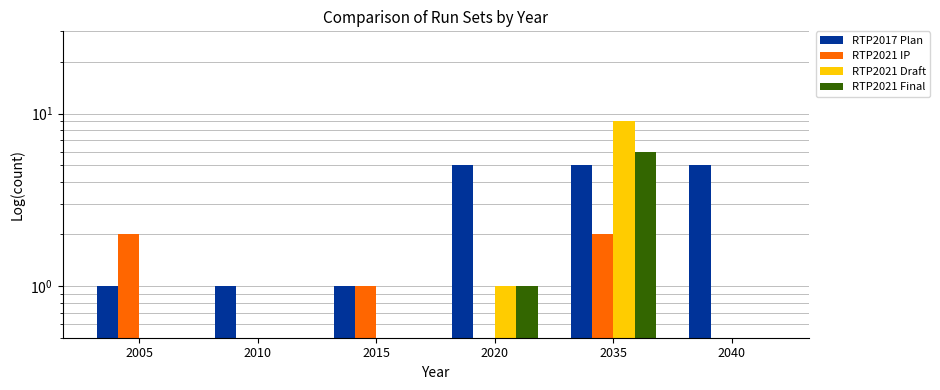

What is the sum of all RTP2021 IP values?

5.3